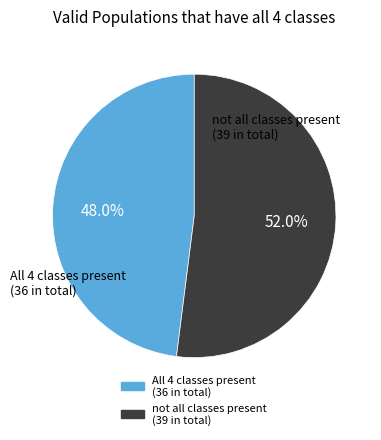

Is there any slice that represents more than half of the pie?

Yes